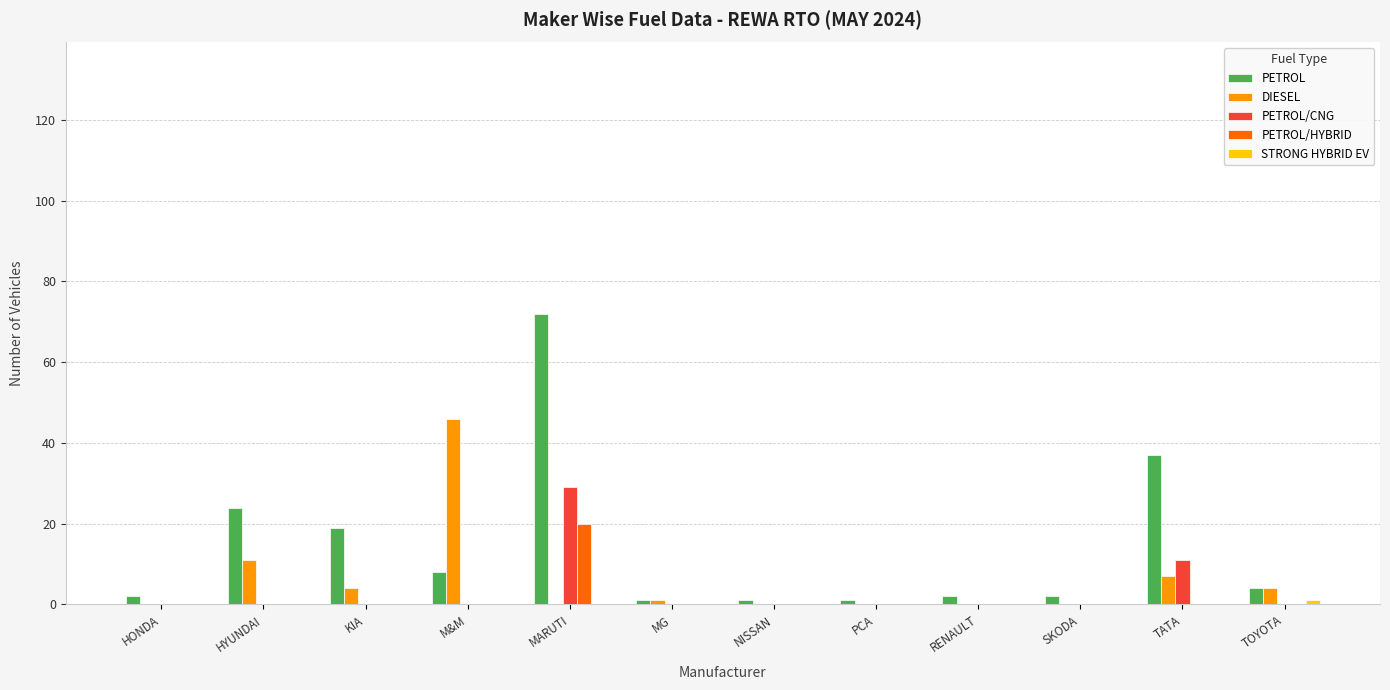

Is the value of PETROL/HYBRID at MARUTI greater than the value of PETROL/CNG at TOYOTA?

Yes